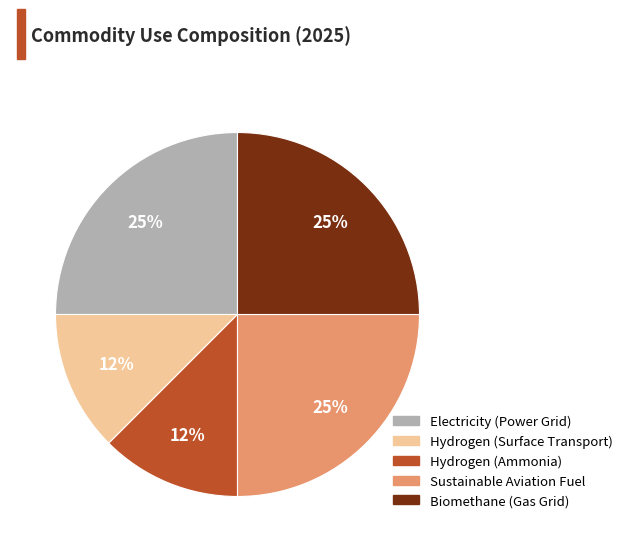

True or false: Biomethane (Gas Grid) accounts for 19% of the total.

False